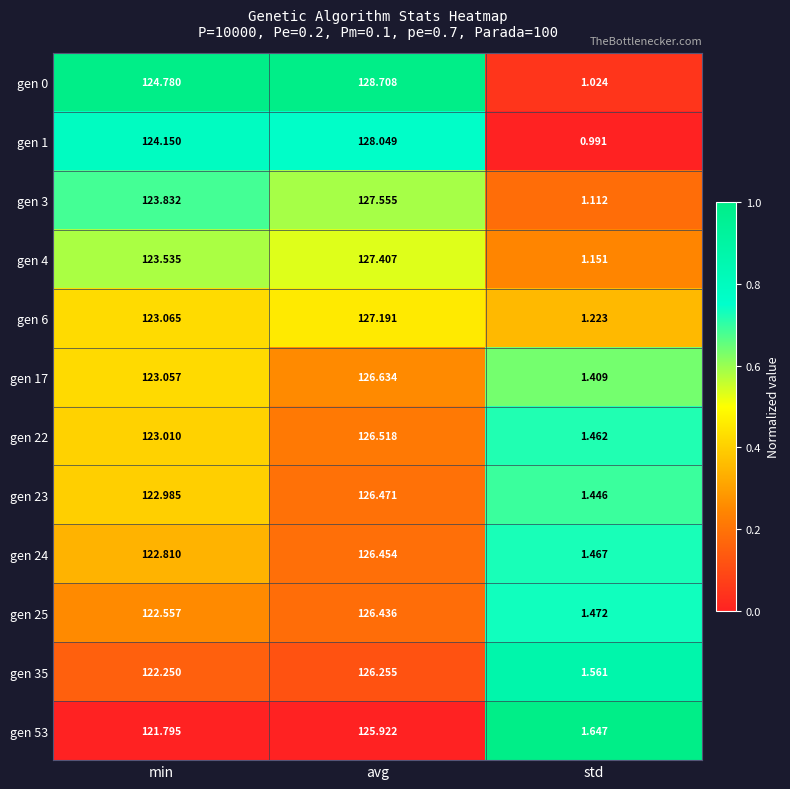

At which category is the sum across all series the highest?

avg